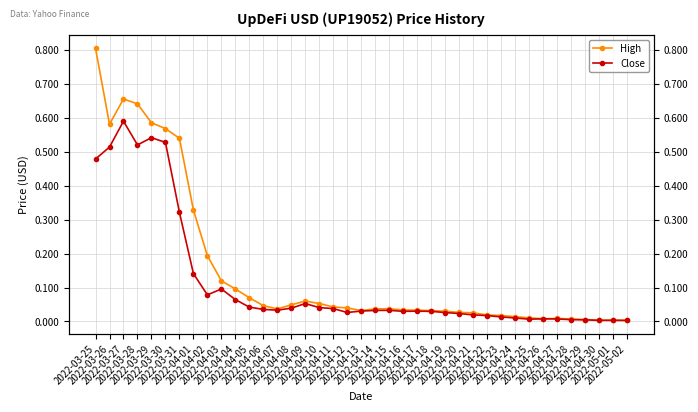

True or false: High and Close intersect in this chart.

False